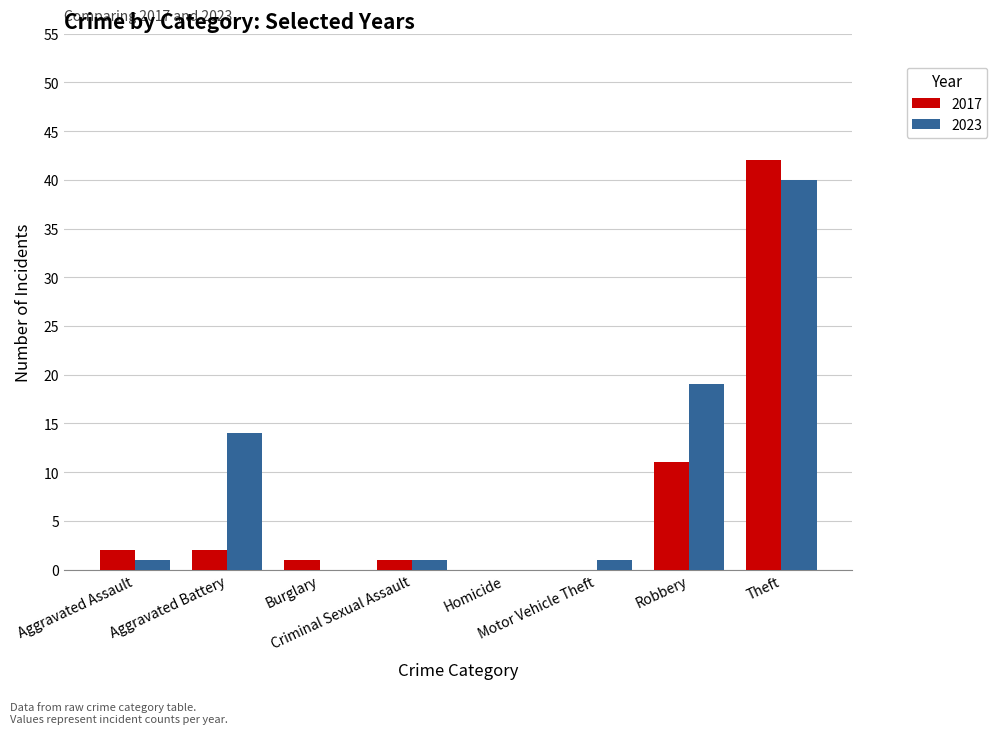

What is the maximum value shown in the chart?

42